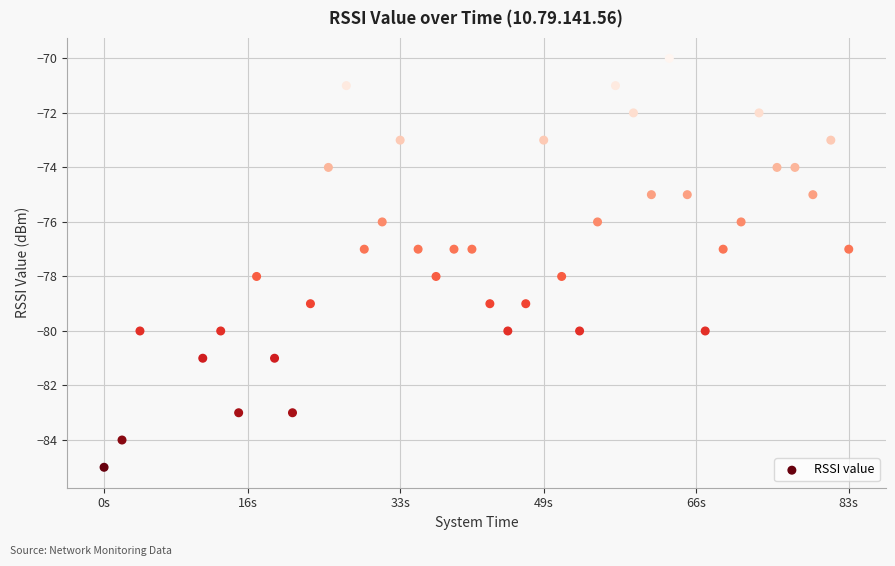

What is the range of Y values (max minus min)?

15